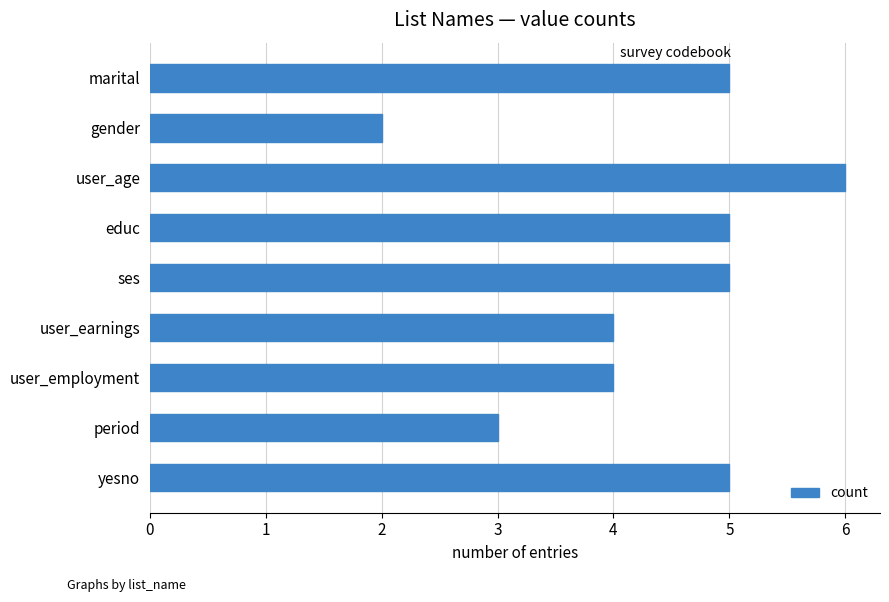

What is the sum of all values?

39